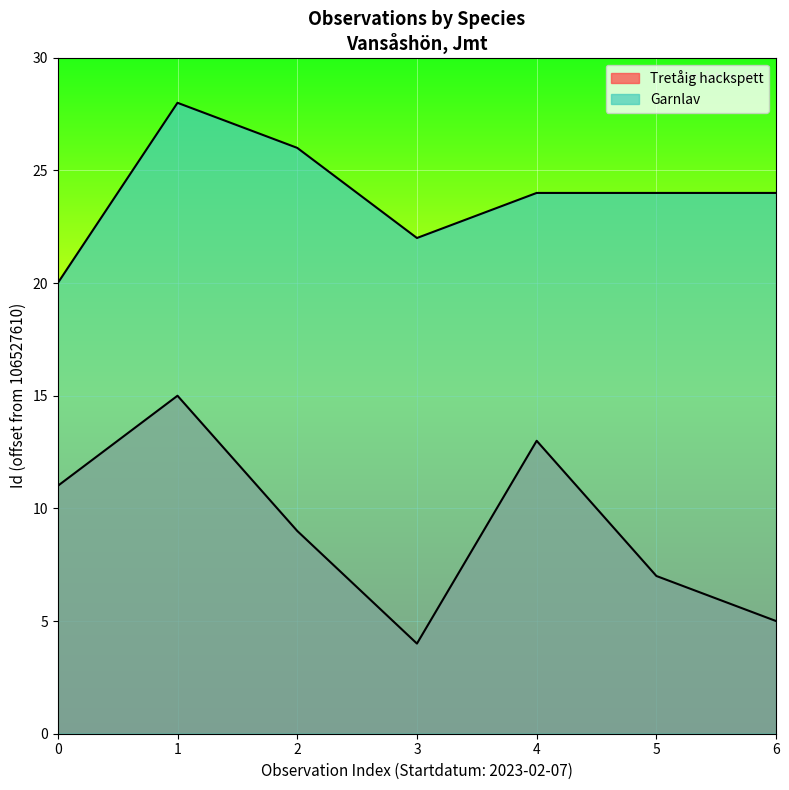

How many lines are shown in the chart?

2